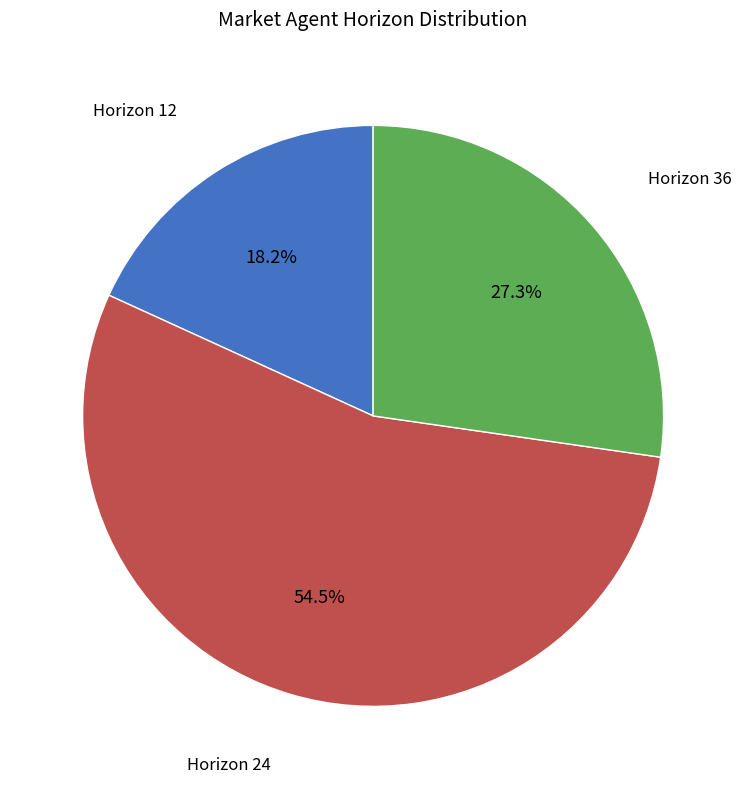

To the nearest percent, what is the difference between the largest and smallest slice percentages?

36%